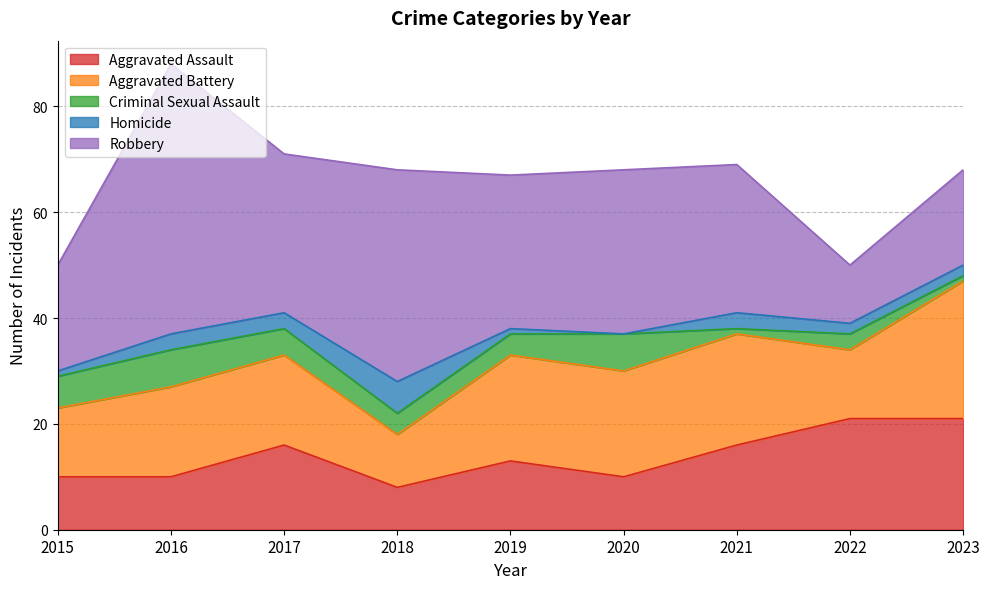

Between 2023 and 2019, which is larger?

2023